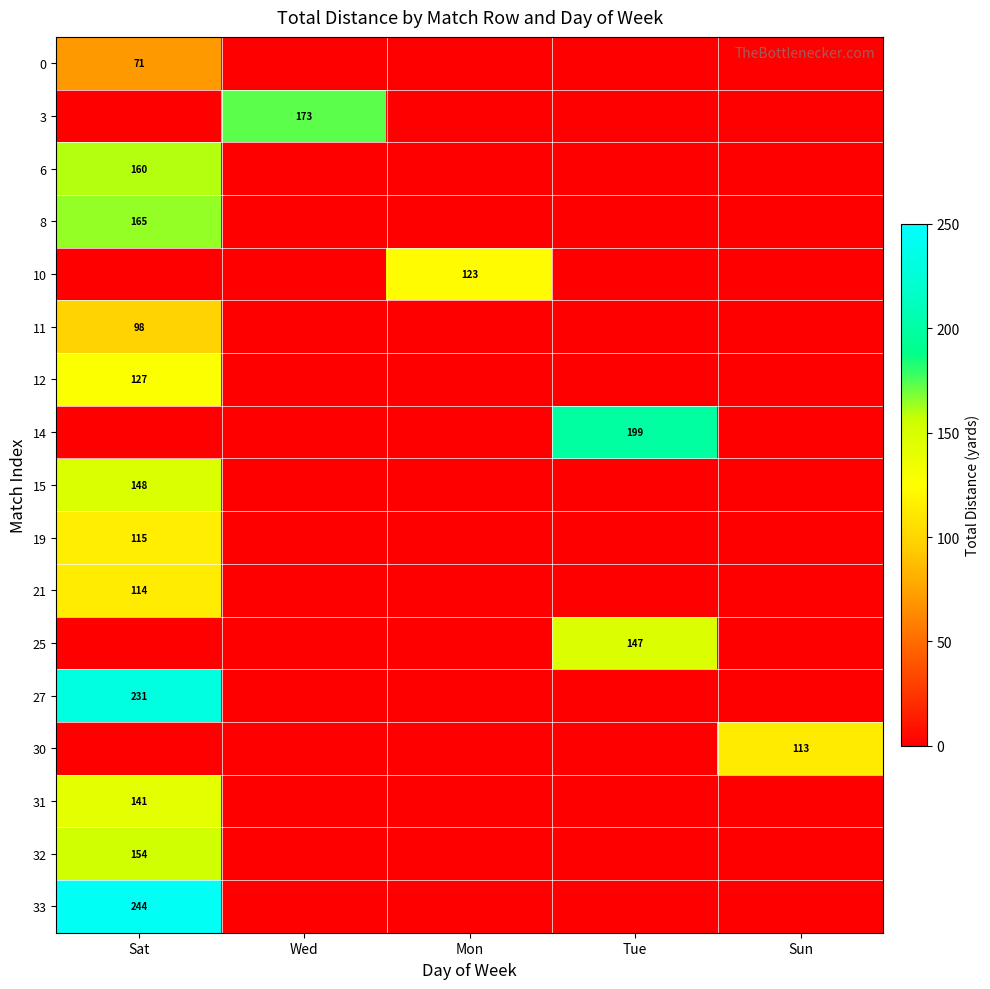

True or false: 11 has a value of 174 at Sat.

False